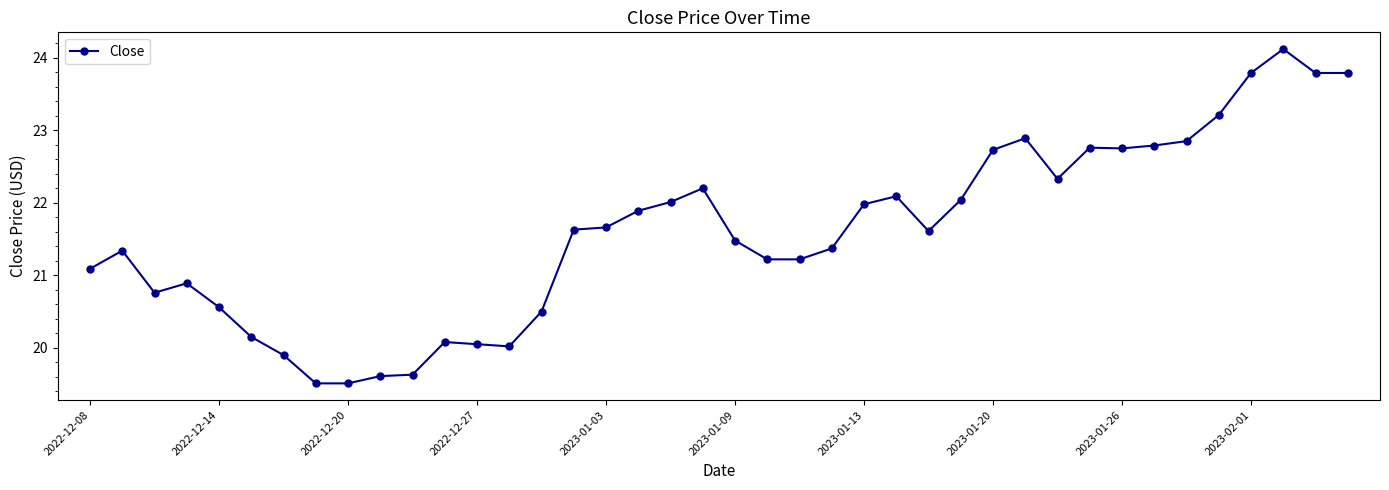

What is the value of the 1st point from the left?

21.1